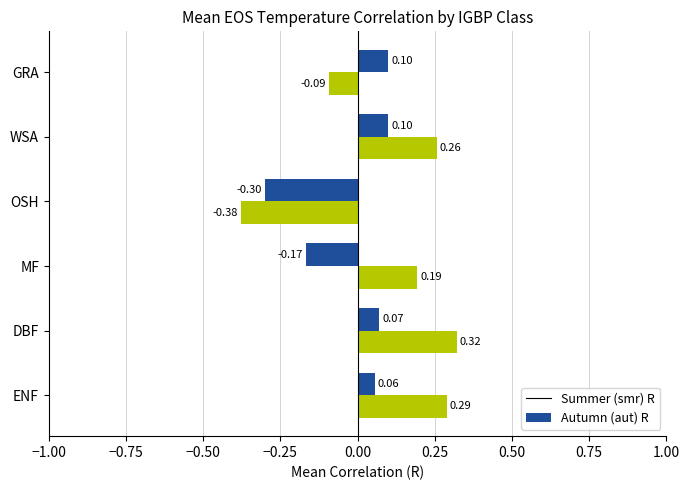

At which label is Summer (smr) R closest to 0?

ENF